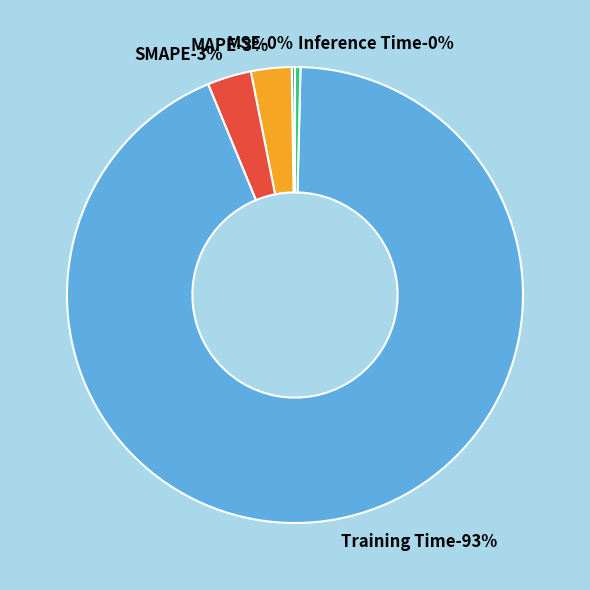

What is the smallest slice in the pie chart?

MSE